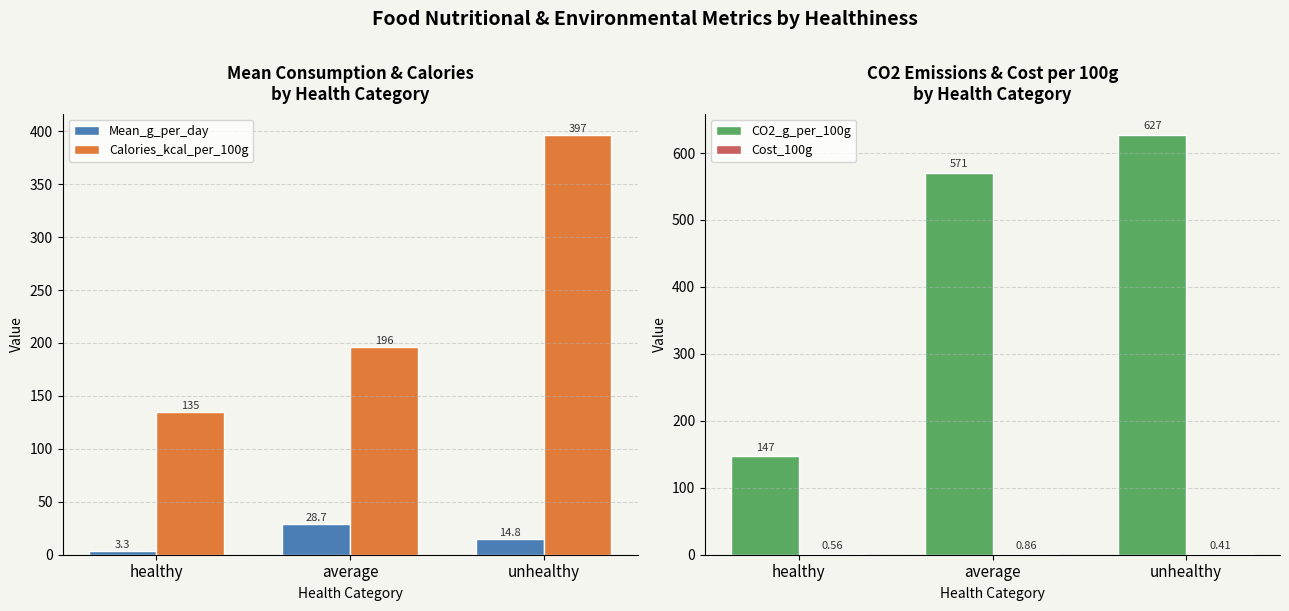

What is the value of the Calories_kcal_per_100g bar at the 3rd from the left?

396.7